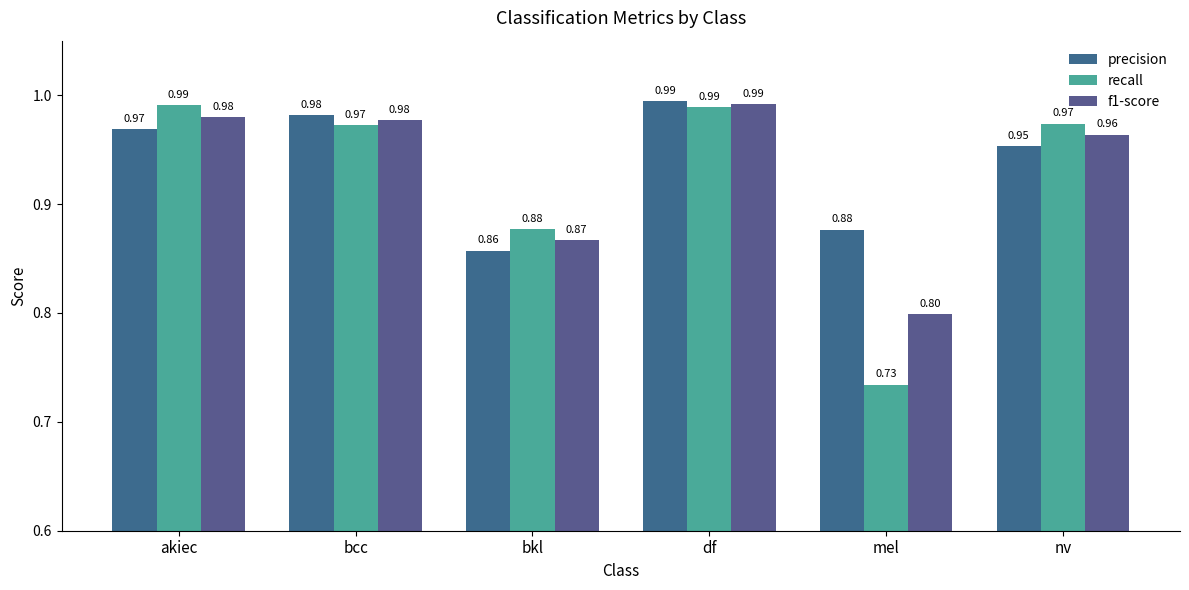

How many bars are there in total?

18